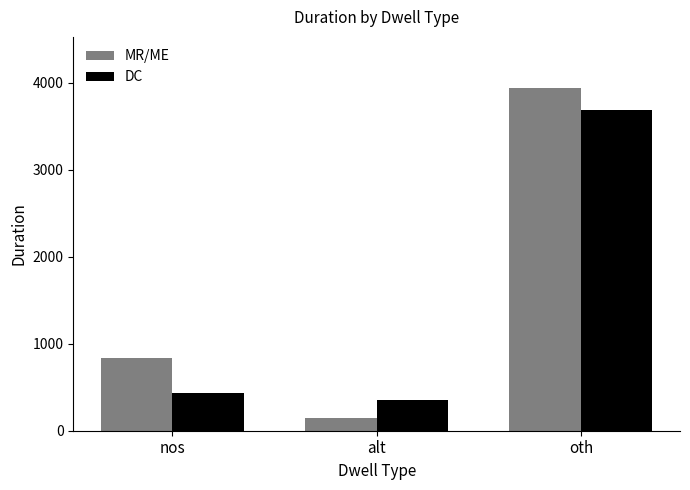

The value of DC at nos is 431. True or false?

True